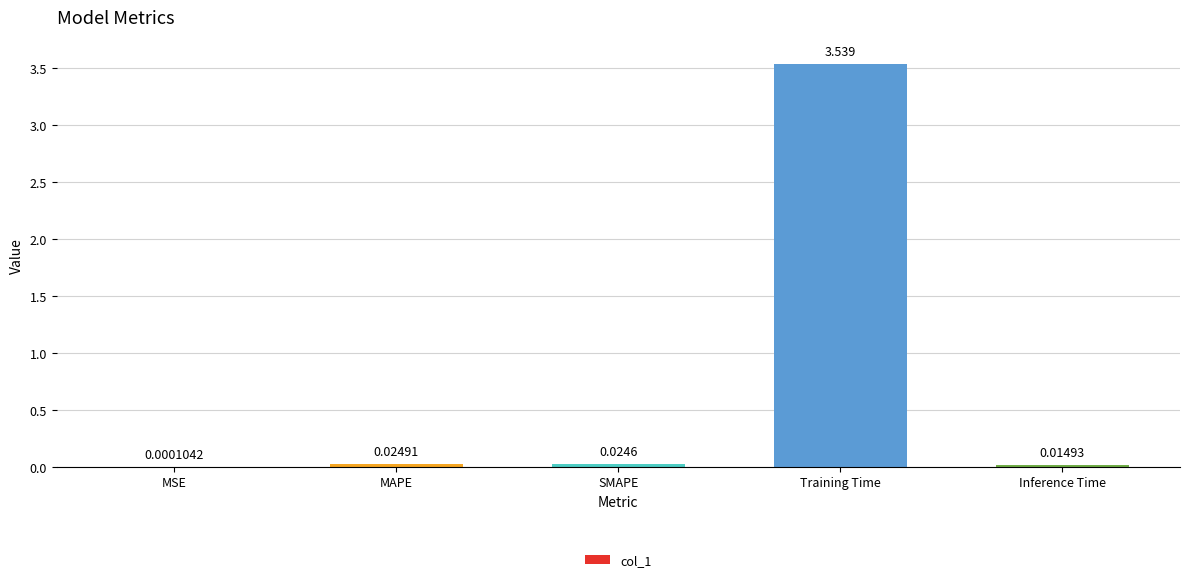

Between MAPE and Training Time, which is larger?

Training Time